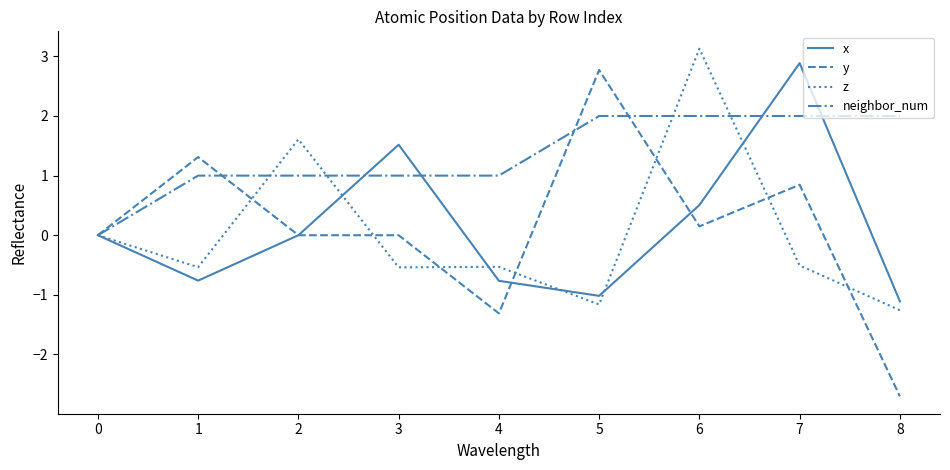

What is the sum of the x values at 3 and 0?

1.5